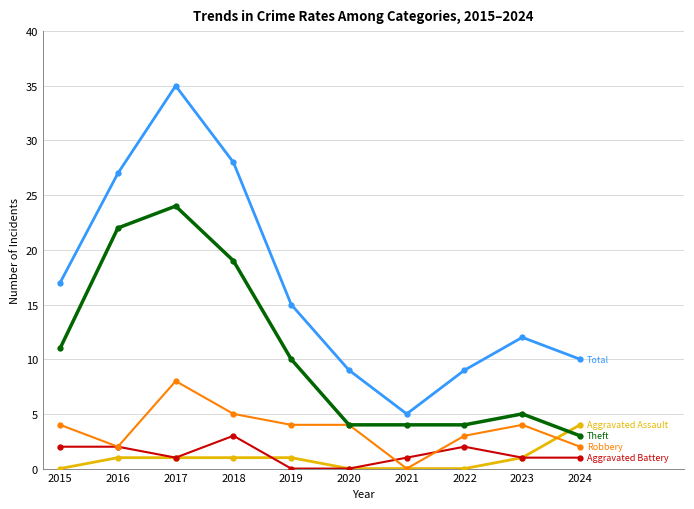

At which category does the chart reach its peak across all series?

2017